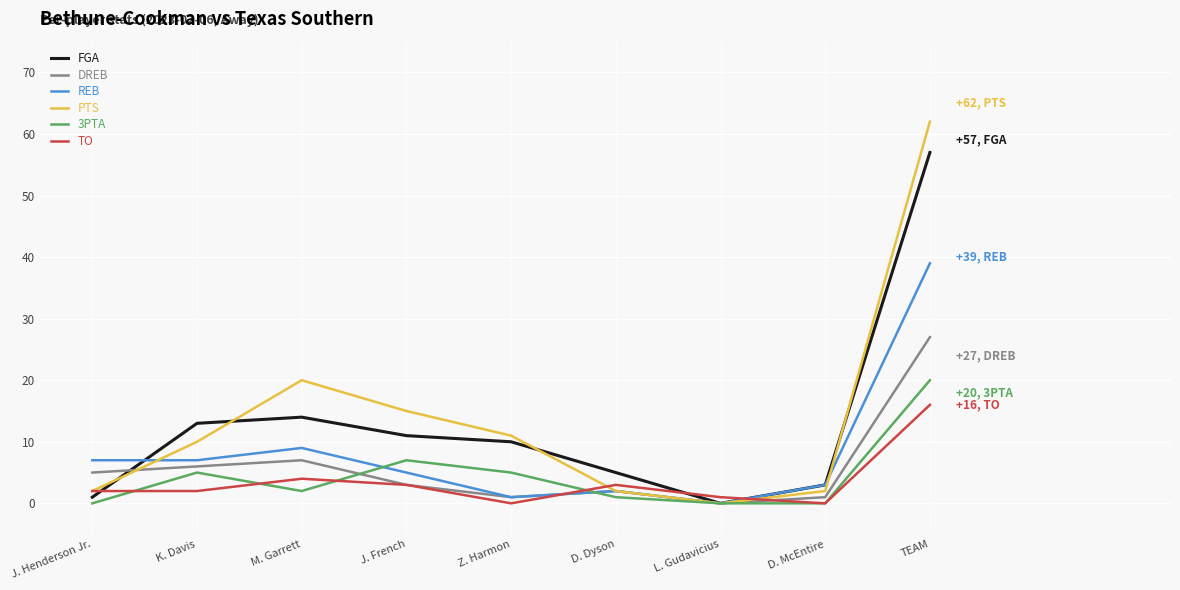

What is the difference between the 3PTA values at M. Garrett and J. French?

5